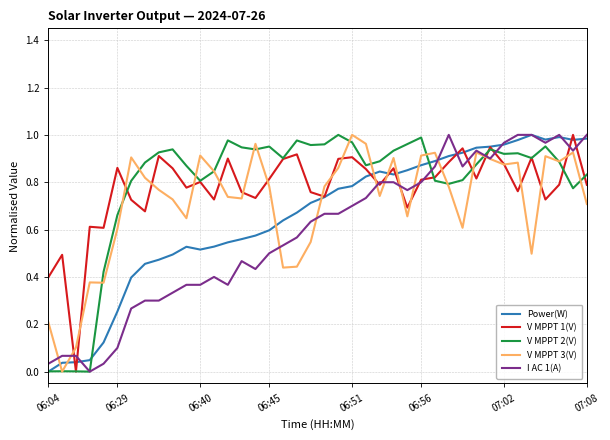

What are all the series names shown in the legend?

Power(W), V MPPT 1(V), V MPPT 2(V), V MPPT 3(V), I AC 1(A)